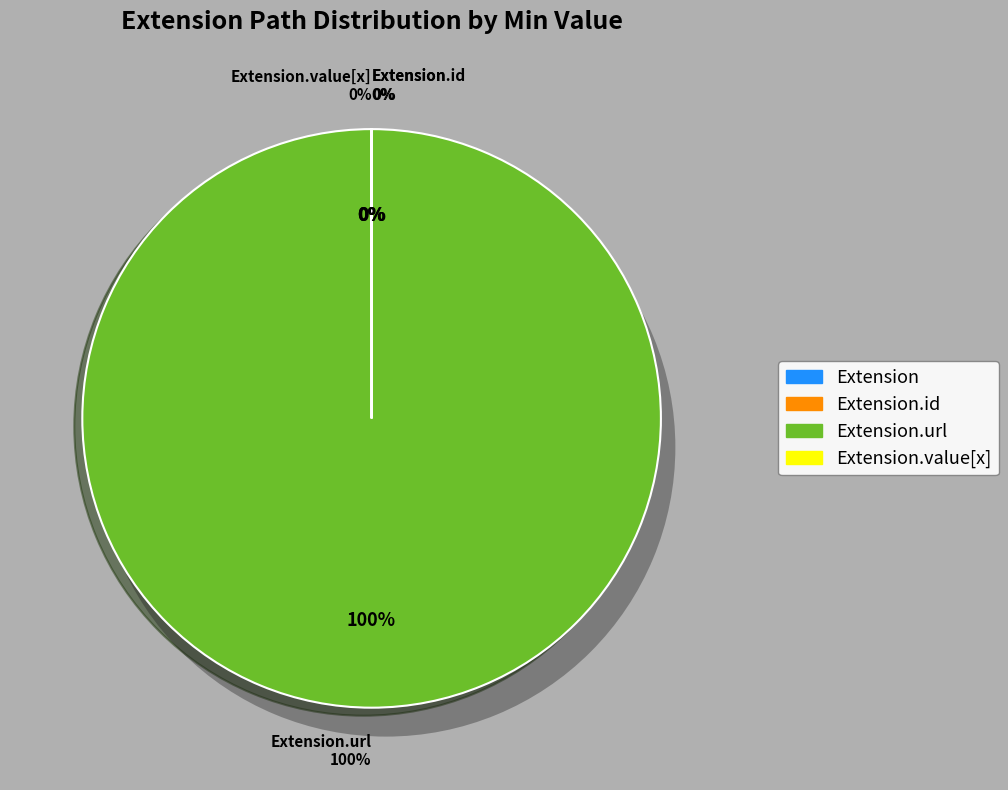

Which slice represents more than half of the pie?

Extension.url